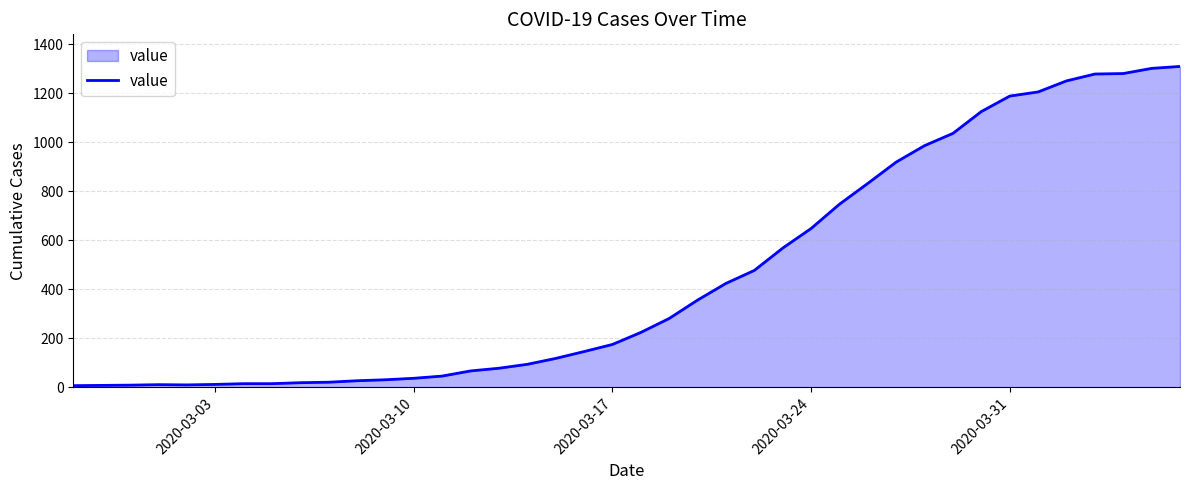

What is the greatest value displayed?

1309